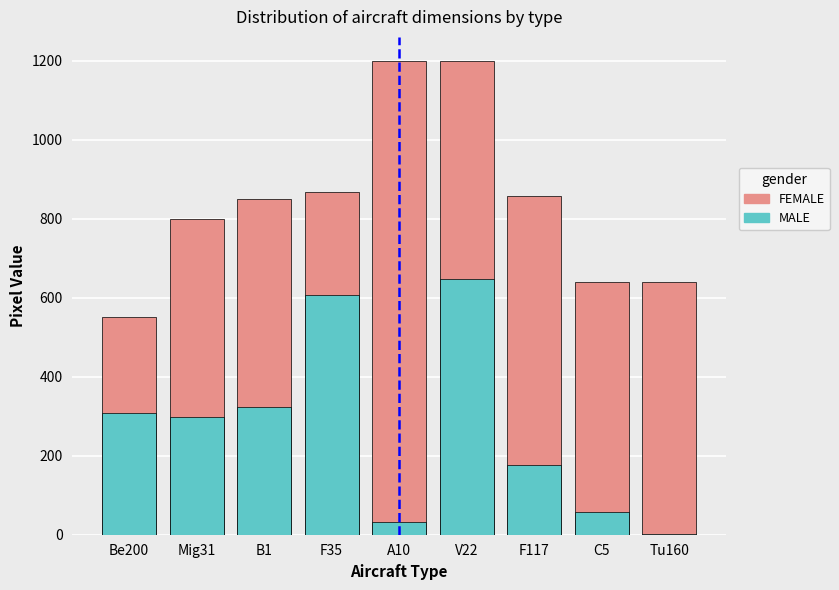

What is the maximum value for MALE?

647